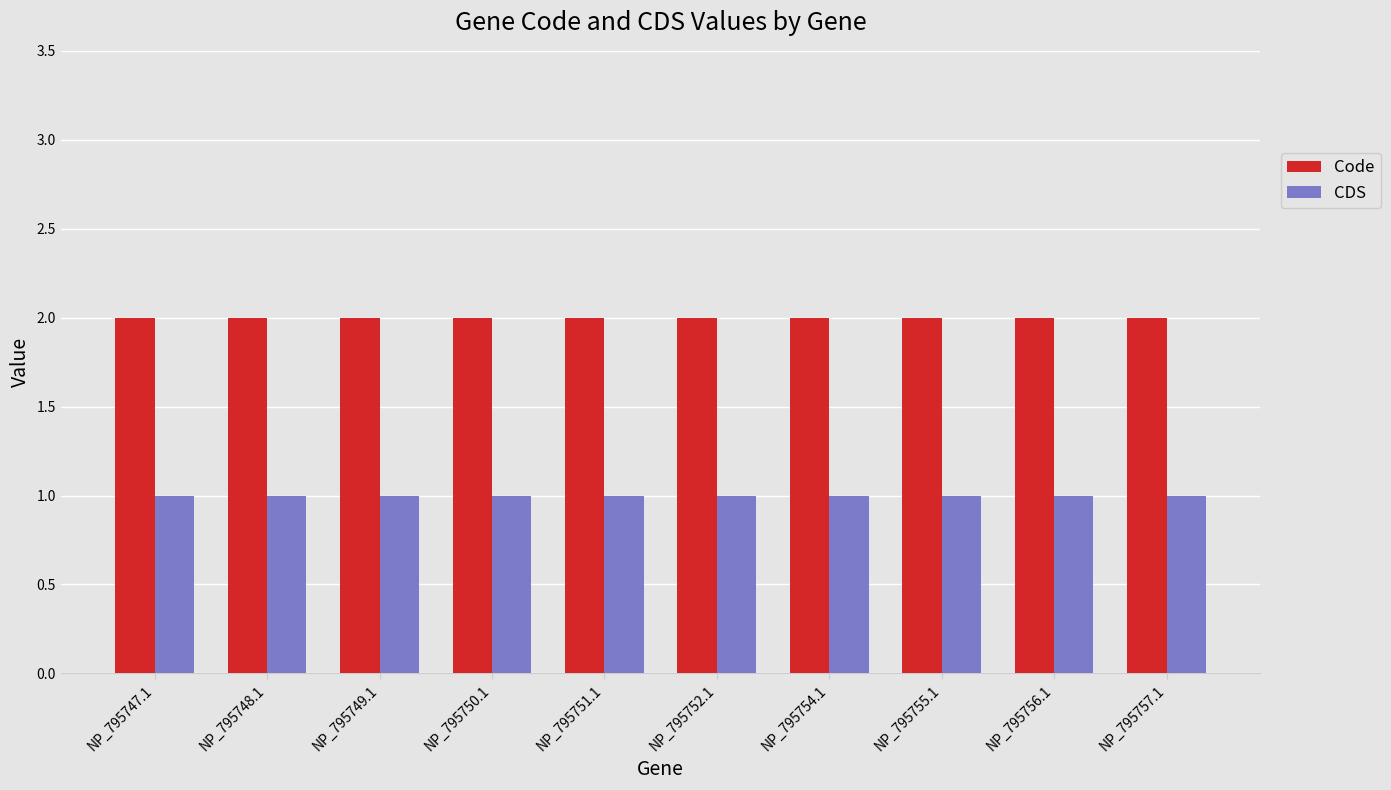

How many bars are there in each group?

2